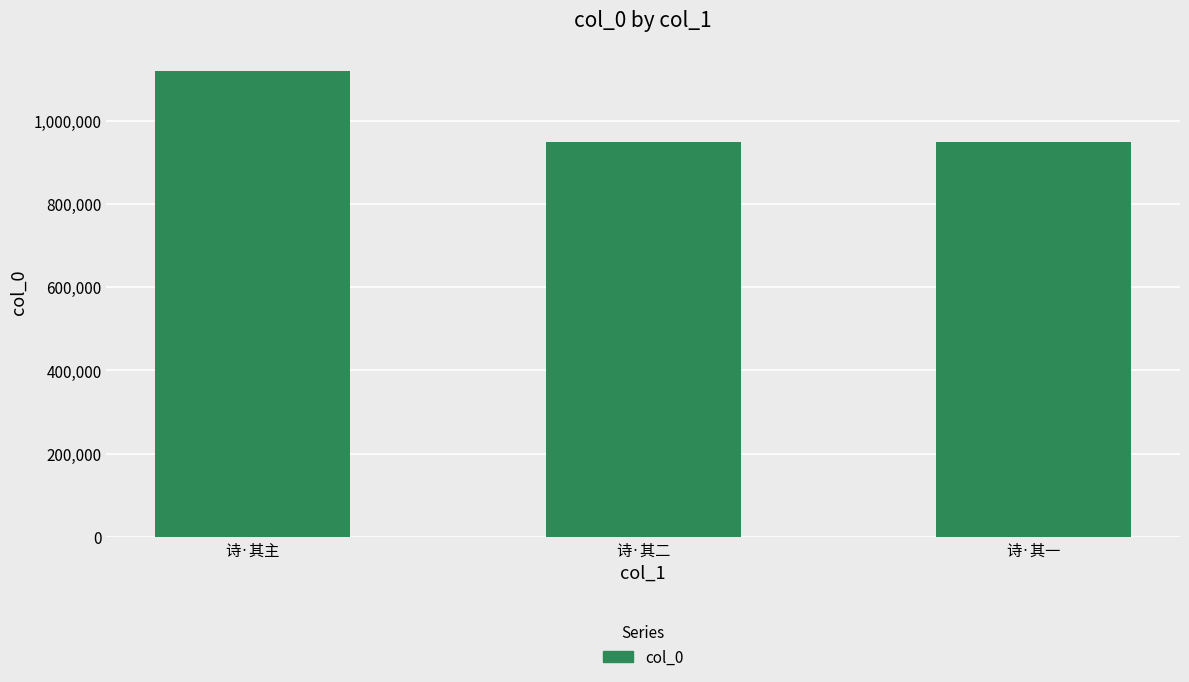

True or false: the data shows 948809 at 诗·其一.

True